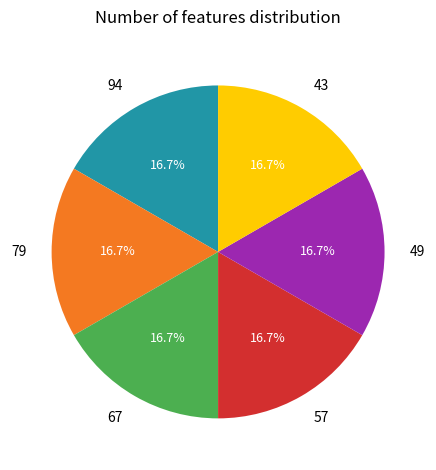

Count the number of slices in the pie.

6